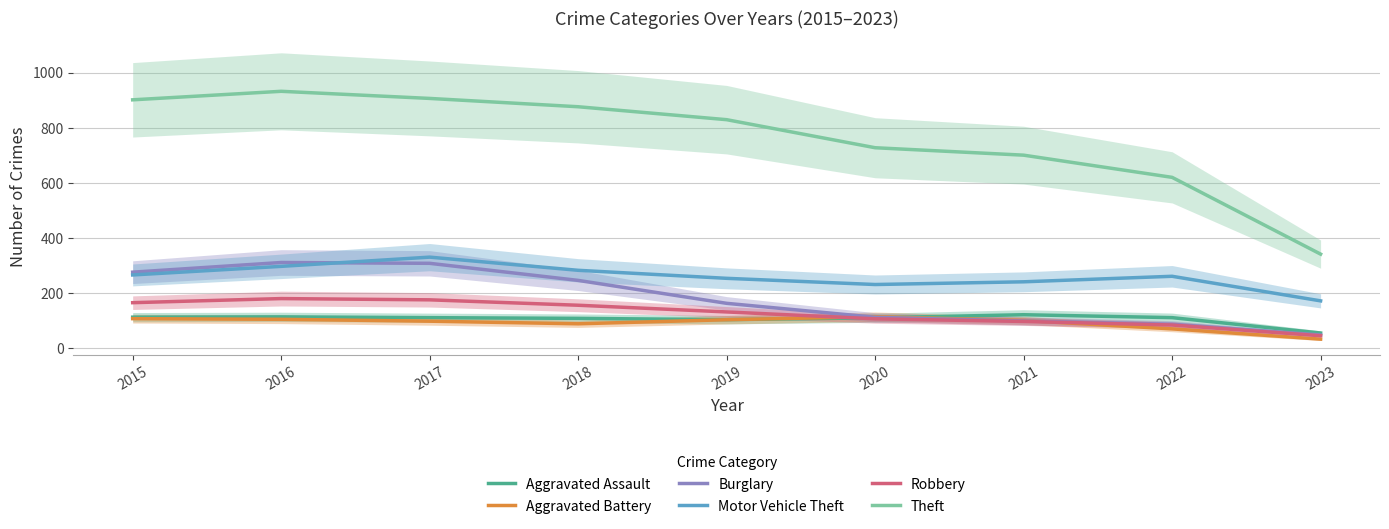

Reading left to right, transcribe all the data shown in this chart.

Aggravated Assault: 2015=111.9	2016=113.0	2017=110.1	2018=107.5	2019=102.9	2020=109.6	2021=120.8	2022=110.1	2023=54.2
Aggravated Battery: 2015=106.5	2016=104.1	2017=97.3	2018=87.8	2019=102.6	2020=113.6	2021=99.8	2022=69.3	2023=32.0
Burglary: 2015=275.4	2016=310.6	2017=307.6	2018=245.6	2019=162.2	2020=111.4	2021=97.9	2022=86.2	2023=47.1
Motor Vehicle Theft: 2015=265.3	2016=296.6	2017=330.1	2018=282.2	2019=253.1	2020=230.6	2021=240.4	2022=260.5	2023=171.2
Robbery: 2015=164.5	2016=179.5	2017=174.9	2018=155.2	2019=130.9	2020=105.9	2021=96.3	2022=83.4	2023=44.4
Theft: 2015=901.9	2016=932.9	2017=907.0	2018=876.8	2019=829.7	2020=727.8	2021=700.8	2022=620.1	2023=341.1